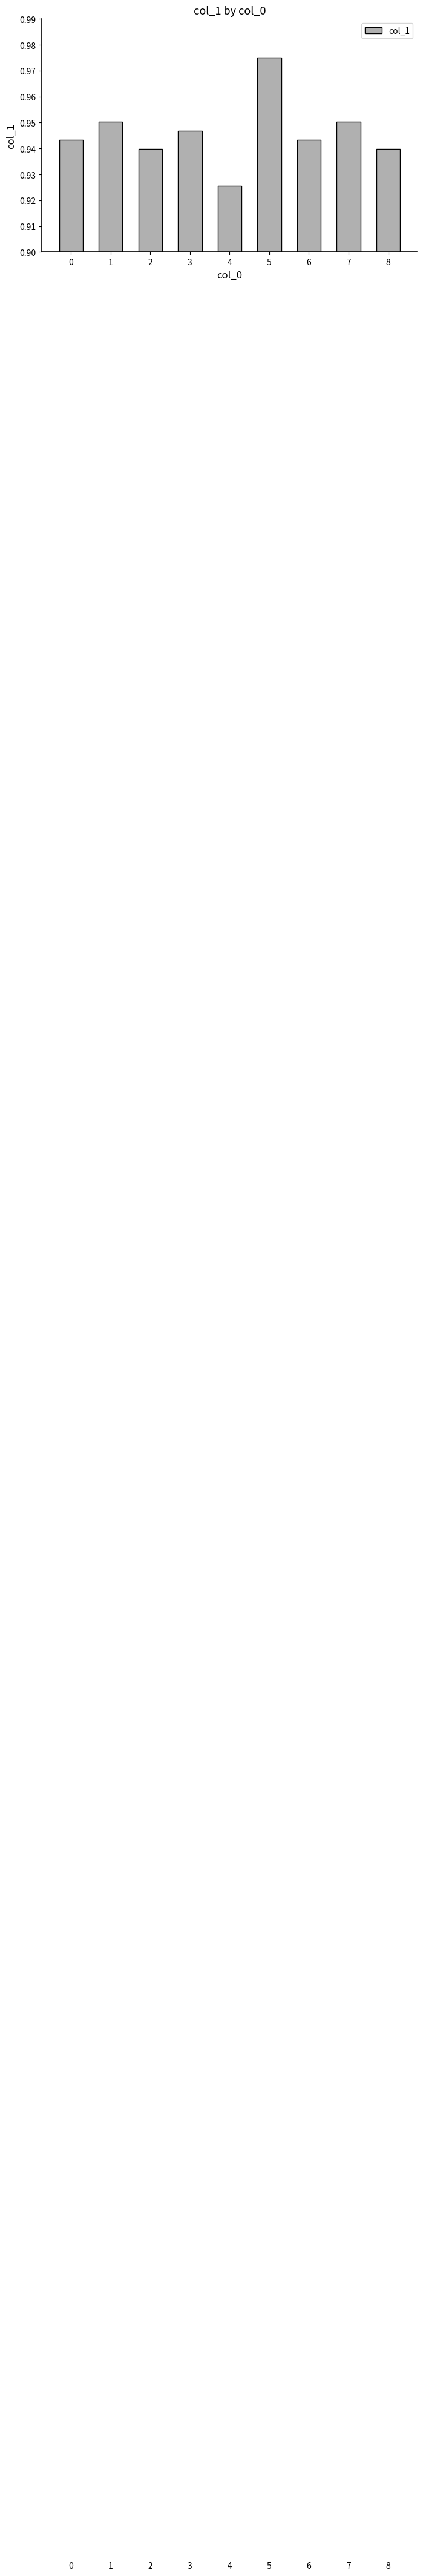

List the labels in order of value, largest first.

5, 1, 7, 3, 0, 6, 2, 8, 4